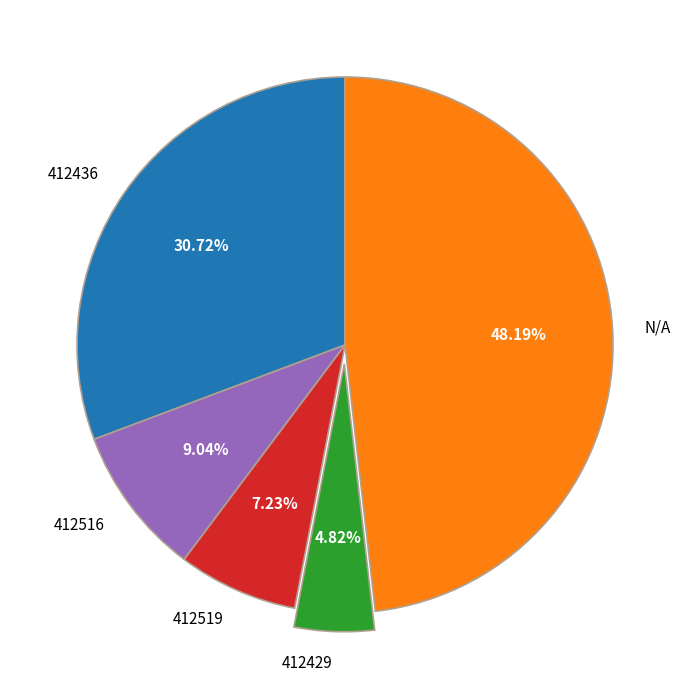

Between 412429 and 412436, which is larger?

412436